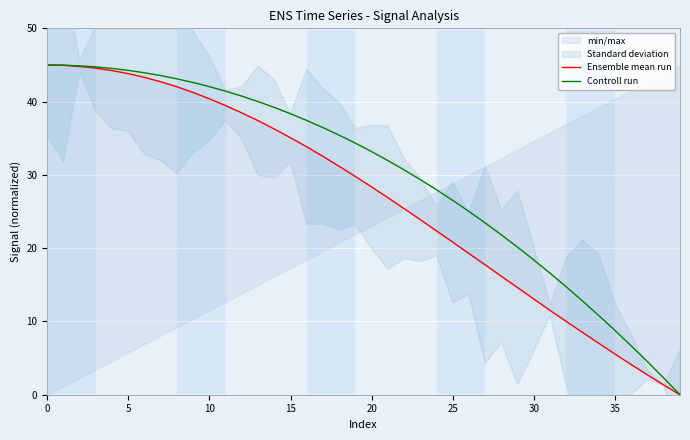

Rank the series by their maximum value, from lowest to highest.

Ensemble mean run, Controll run